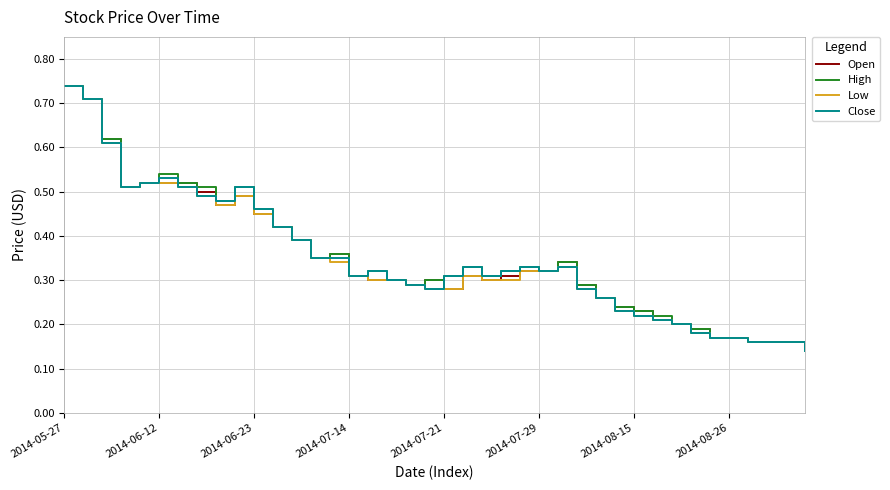

What is the label of the 26th point from the right?

14